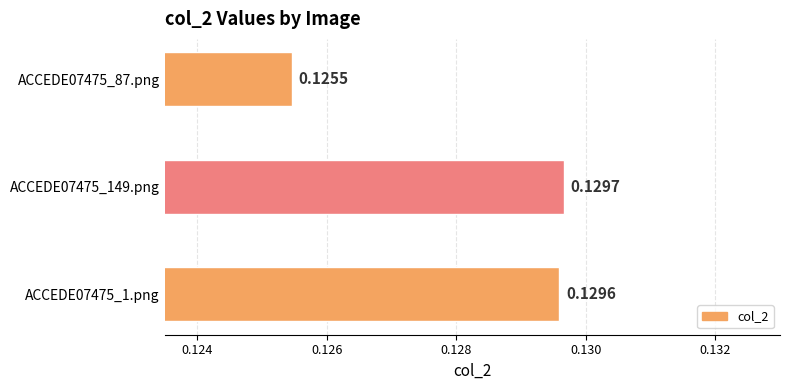

Count the values in the range 0 to 1.

3